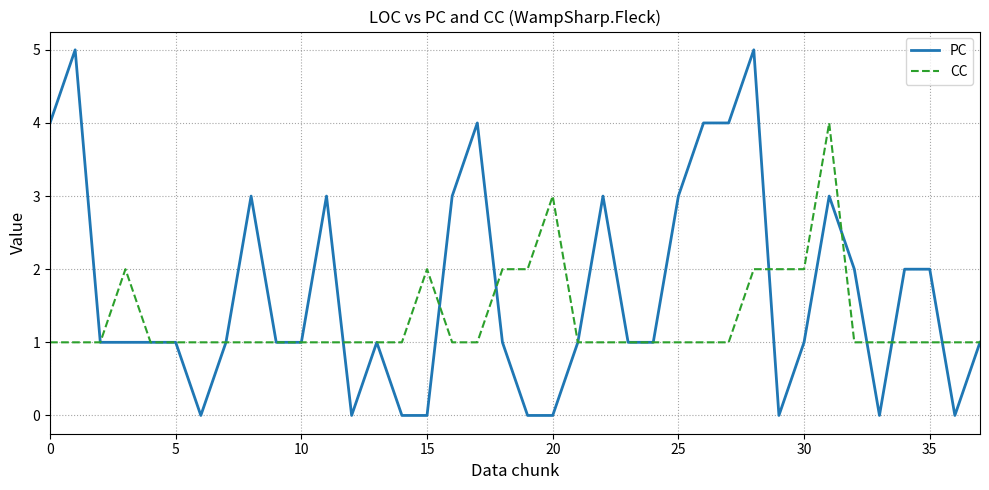

Which series has the widest spread of values?

PC